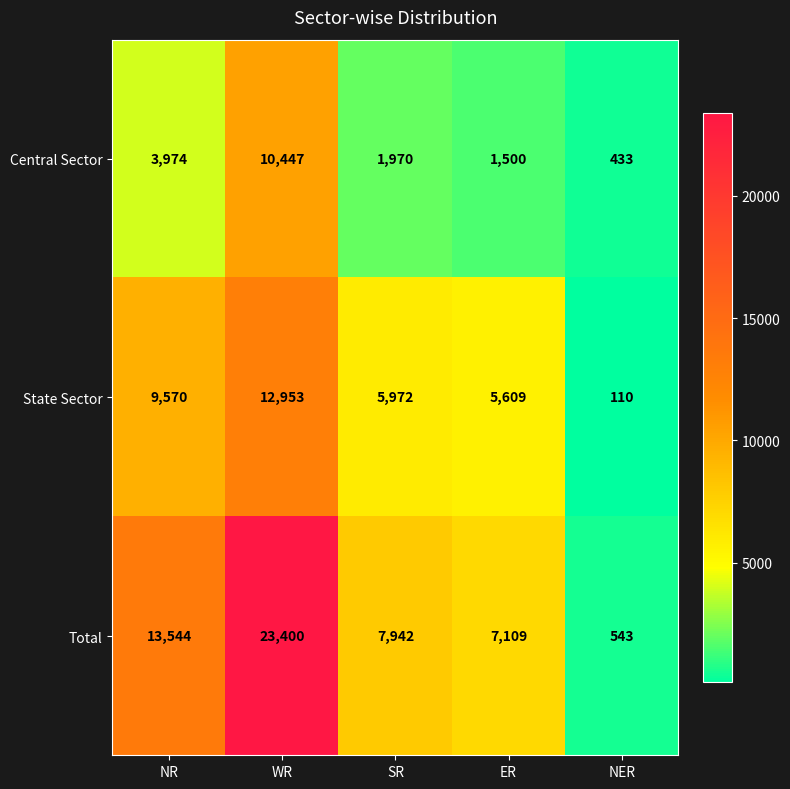

What is the maximum value shown in the chart?

23400